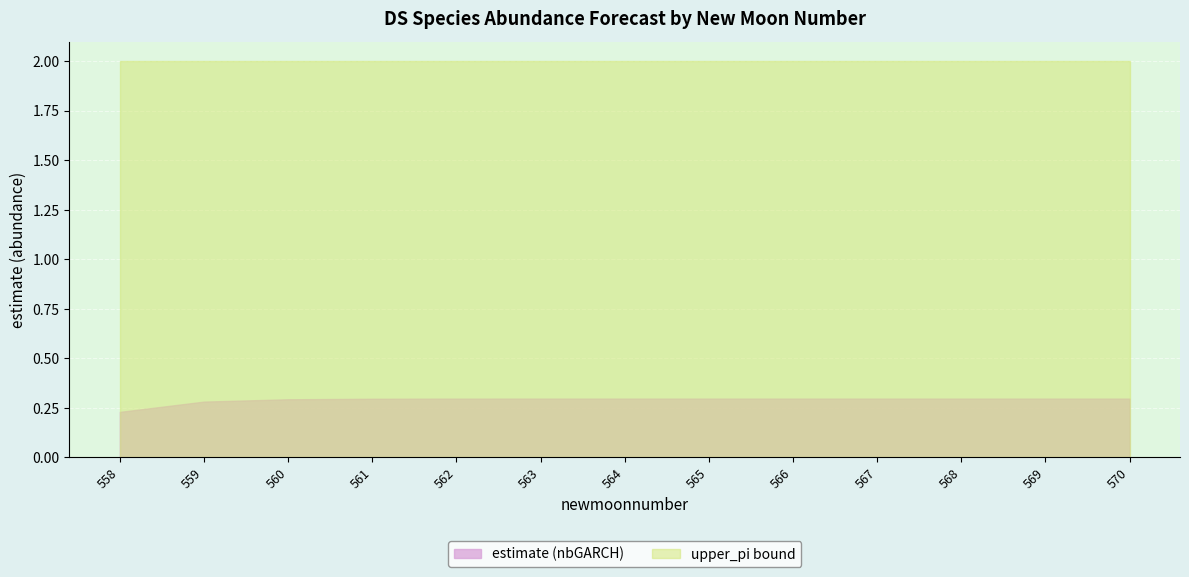

The upper_pi series shows 2.6 at 561. True or false?

False